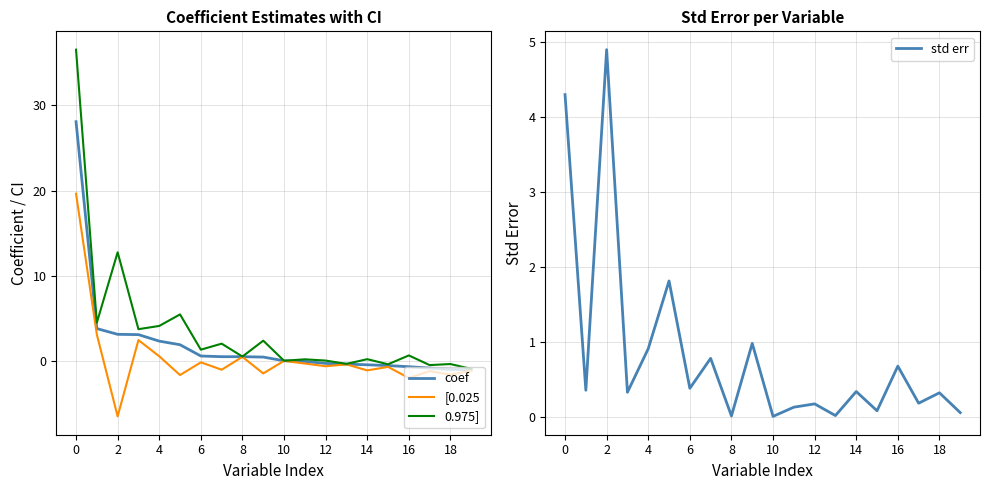

True or false: 0.975] has a value of -0.3 at 18.

True